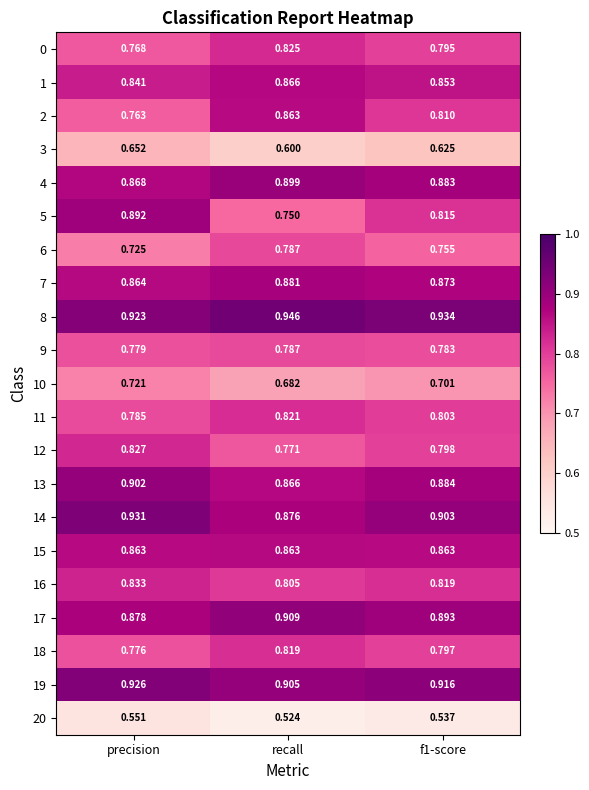

At which label is 20 closest to 0?

recall